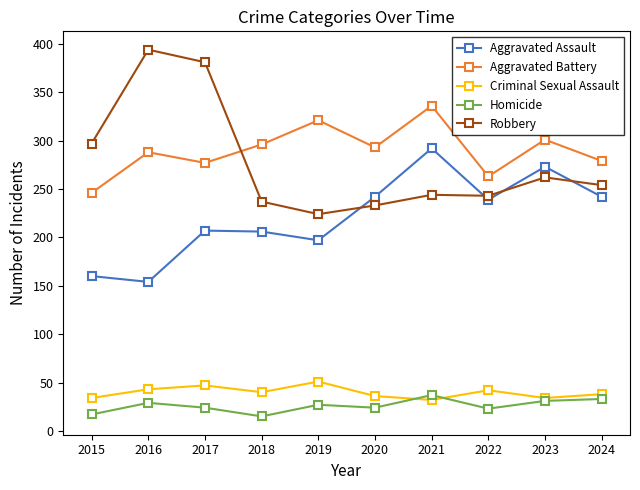

How many series are shown in this chart?

5